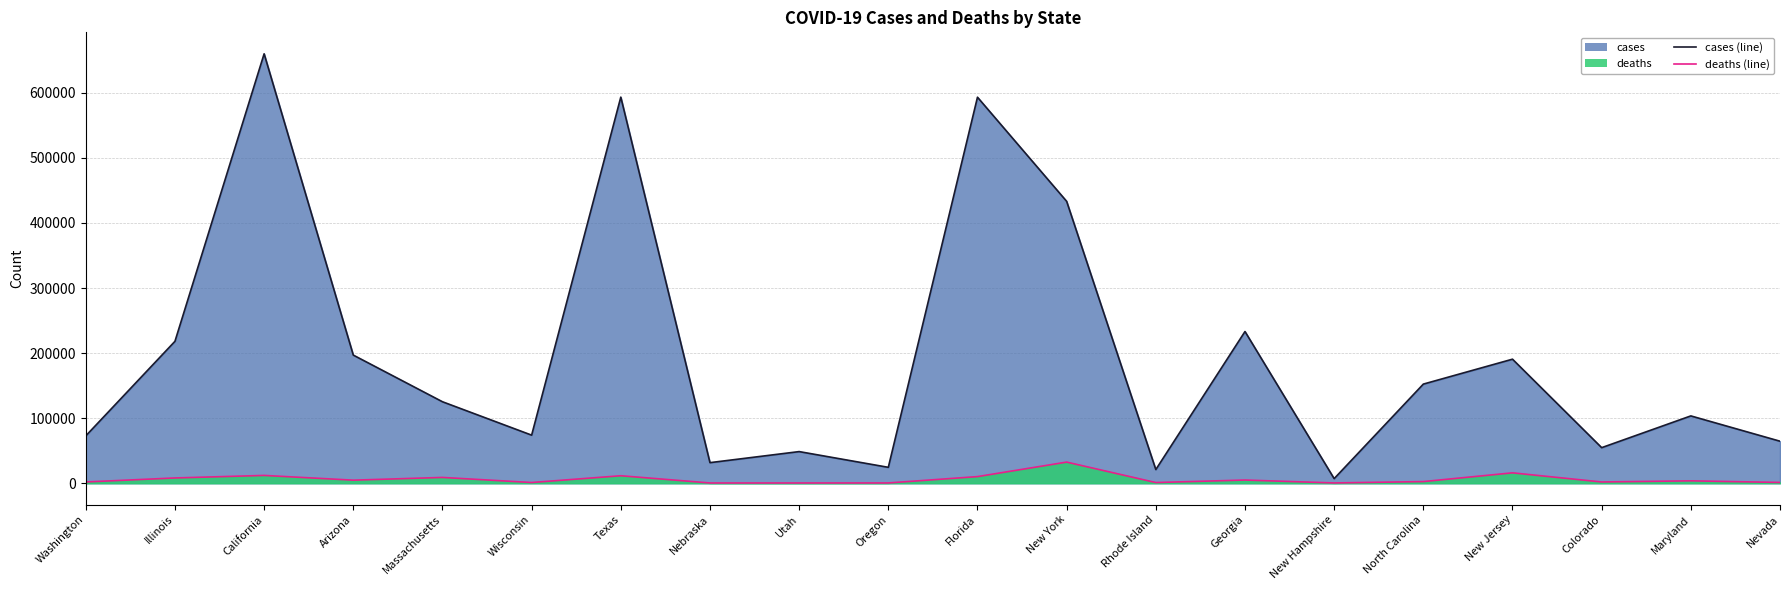

At Utah, list the series in order from smallest to largest.

deaths, cases